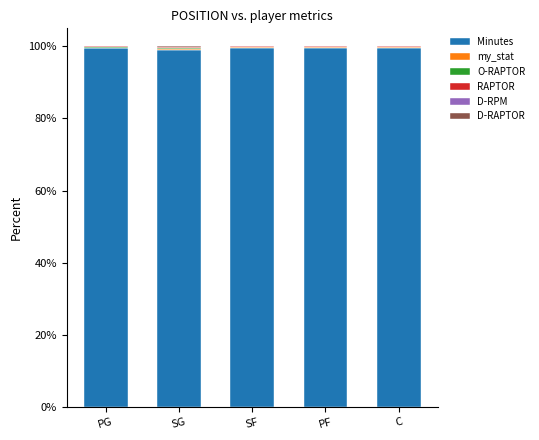

Does the chart contain stacked bars?

Yes